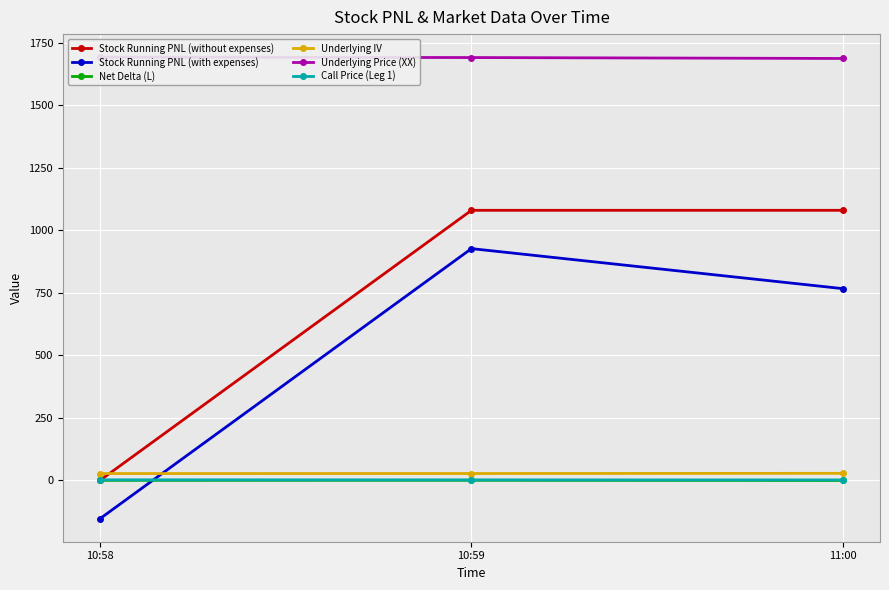

What position from the left is 10:59?

2